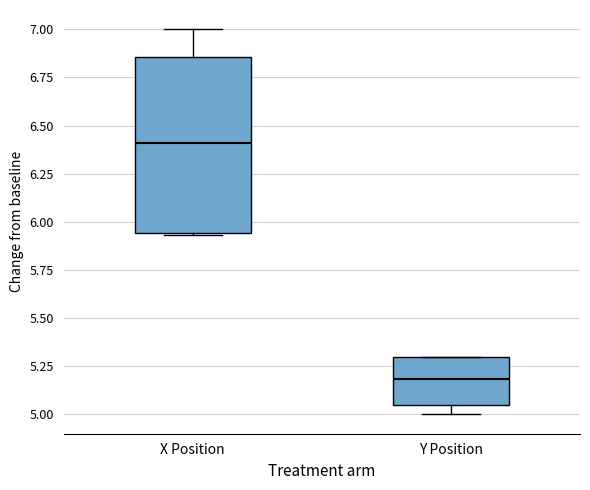

Which box is the tallest, from its lower edge to its upper edge?

X Position